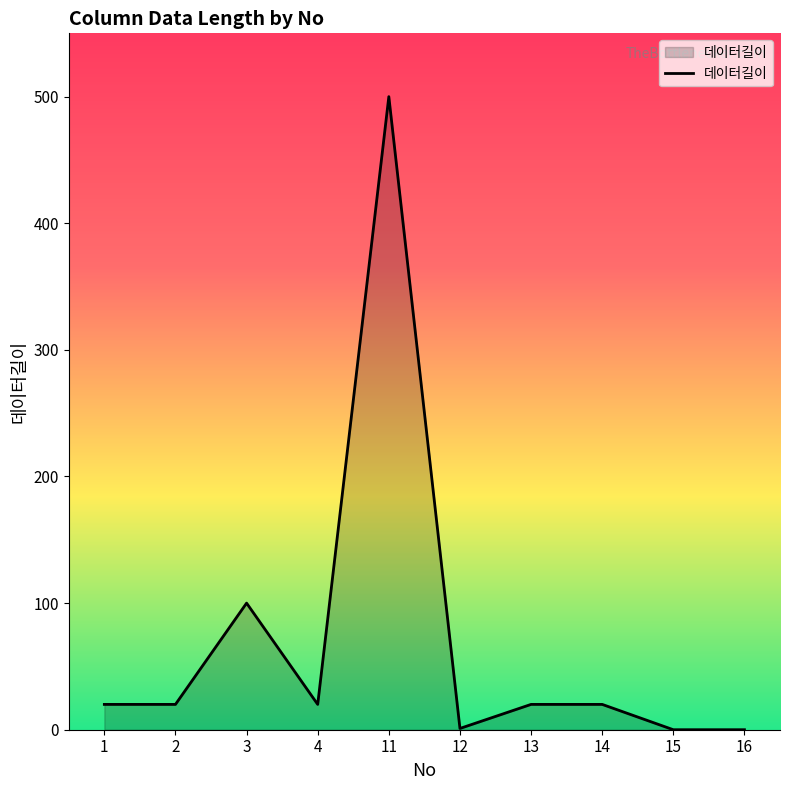

True or false: the data shows 0 at 15.

True